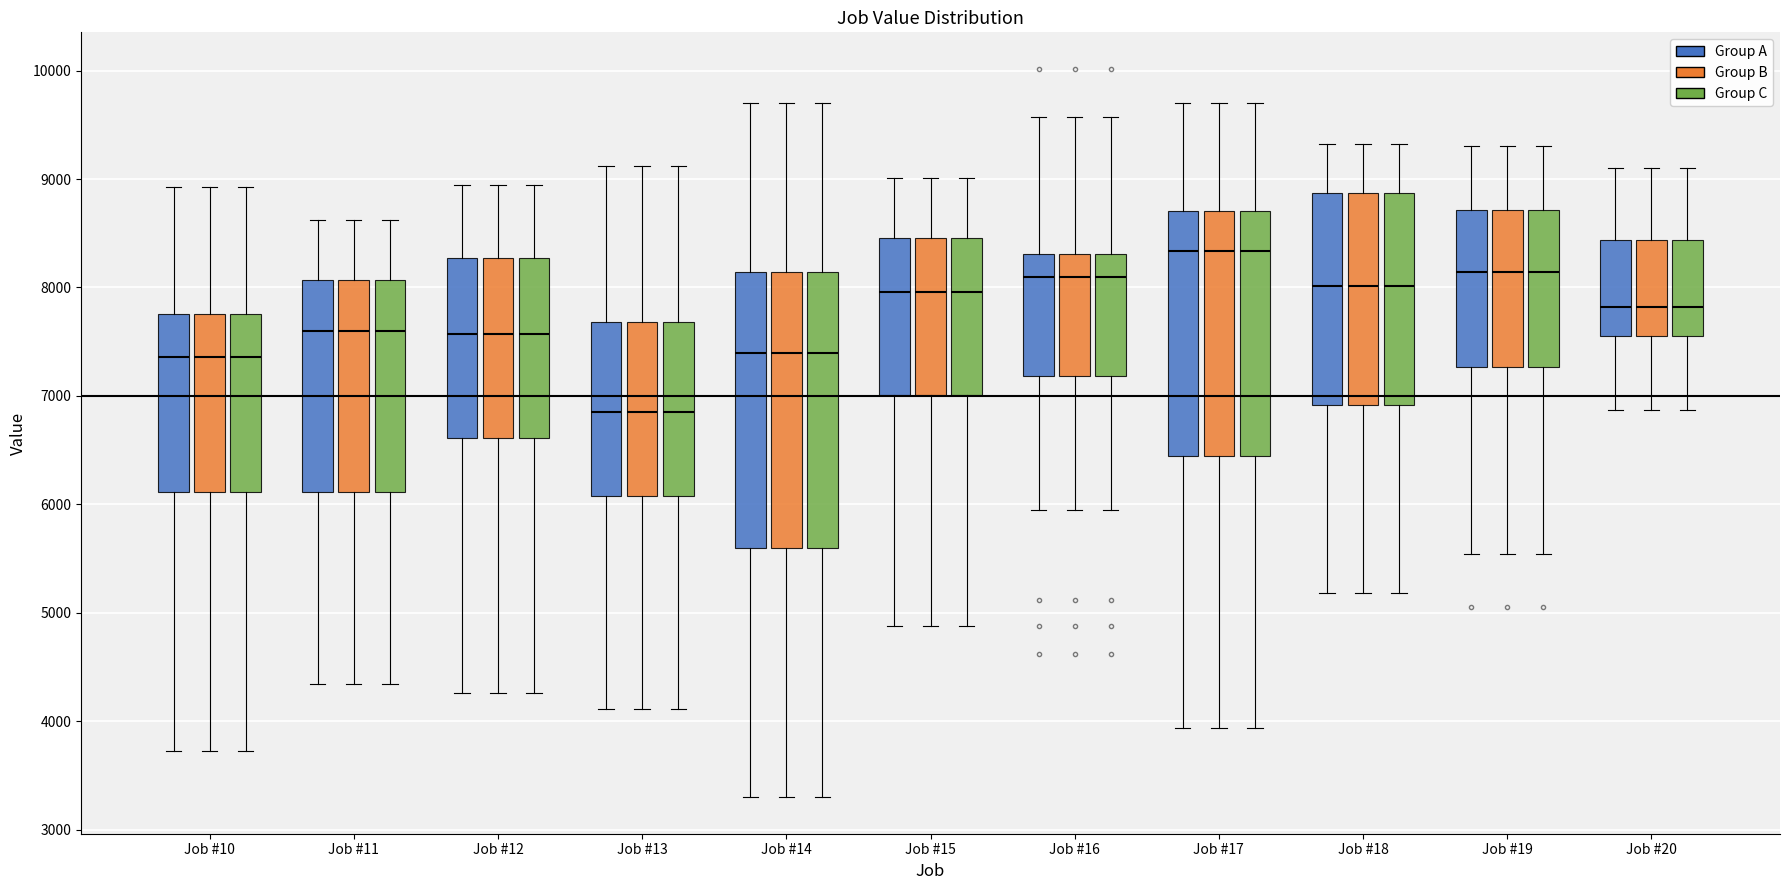

Reading left to right, transcribe this box plot: for each box, give where its median line is, the range the box spans, and where its two whiskers end, as read against the y-axis. The values are not printed on the chart, so give them approximately, as read against the axis.

Job #10 (Group A): median 7400, box 6100 to 7800, whiskers 3700 to 8900
Job #10 (Group B): median 7400, box 6100 to 7800, whiskers 3700 to 8900
Job #10 (Group C): median 7400, box 6100 to 7800, whiskers 3700 to 8900
Job #11 (Group A): median 7600, box 6100 to 8100, whiskers 4300 to 8600
Job #11 (Group B): median 7600, box 6100 to 8100, whiskers 4300 to 8600
Job #11 (Group C): median 7600, box 6100 to 8100, whiskers 4300 to 8600
Job #12 (Group A): median 7600, box 6600 to 8300, whiskers 4300 to 8900
Job #12 (Group B): median 7600, box 6600 to 8300, whiskers 4300 to 8900
Job #12 (Group C): median 7600, box 6600 to 8300, whiskers 4300 to 8900
Job #13 (Group A): median 6900, box 6100 to 7700, whiskers 4100 to 9100
Job #13 (Group B): median 6900, box 6100 to 7700, whiskers 4100 to 9100
Job #13 (Group C): median 6900, box 6100 to 7700, whiskers 4100 to 9100
Job #14 (Group A): median 7400, box 5600 to 8100, whiskers 3300 to 9700
Job #14 (Group B): median 7400, box 5600 to 8100, whiskers 3300 to 9700
Job #14 (Group C): median 7400, box 5600 to 8100, whiskers 3300 to 9700
Job #15 (Group A): median 8000, box 7000 to 8500, whiskers 4900 to 9000
Job #15 (Group B): median 8000, box 7000 to 8500, whiskers 4900 to 9000
Job #15 (Group C): median 8000, box 7000 to 8500, whiskers 4900 to 9000
Job #16 (Group A): median 8100, box 7200 to 8300, whiskers 5900 to 9600
Job #16 (Group B): median 8100, box 7200 to 8300, whiskers 5900 to 9600
Job #16 (Group C): median 8100, box 7200 to 8300, whiskers 5900 to 9600
Job #17 (Group A): median 8300, box 6400 to 8700, whiskers 3900 to 9700
Job #17 (Group B): median 8300, box 6400 to 8700, whiskers 3900 to 9700
Job #17 (Group C): median 8300, box 6400 to 8700, whiskers 3900 to 9700
Job #18 (Group A): median 8000, box 6900 to 8900, whiskers 5200 to 9300
Job #18 (Group B): median 8000, box 6900 to 8900, whiskers 5200 to 9300
Job #18 (Group C): median 8000, box 6900 to 8900, whiskers 5200 to 9300
Job #19 (Group A): median 8100, box 7300 to 8700, whiskers 5500 to 9300
Job #19 (Group B): median 8100, box 7300 to 8700, whiskers 5500 to 9300
Job #19 (Group C): median 8100, box 7300 to 8700, whiskers 5500 to 9300
Job #20 (Group A): median 7800, box 7600 to 8400, whiskers 6900 to 9100
Job #20 (Group B): median 7800, box 7600 to 8400, whiskers 6900 to 9100
Job #20 (Group C): median 7800, box 7600 to 8400, whiskers 6900 to 9100